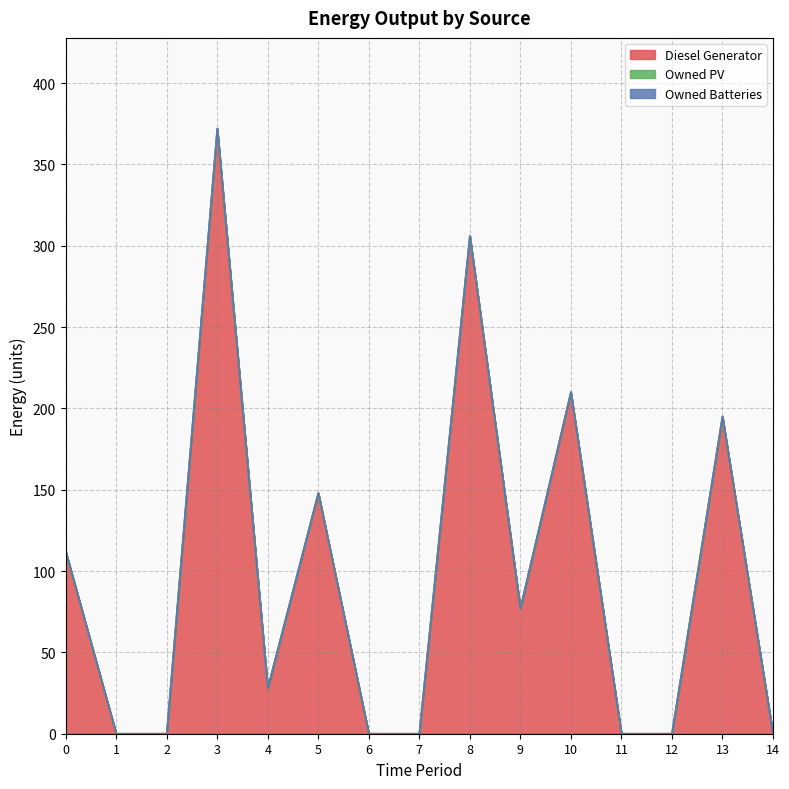

Does the chart have visible grid lines?

Yes